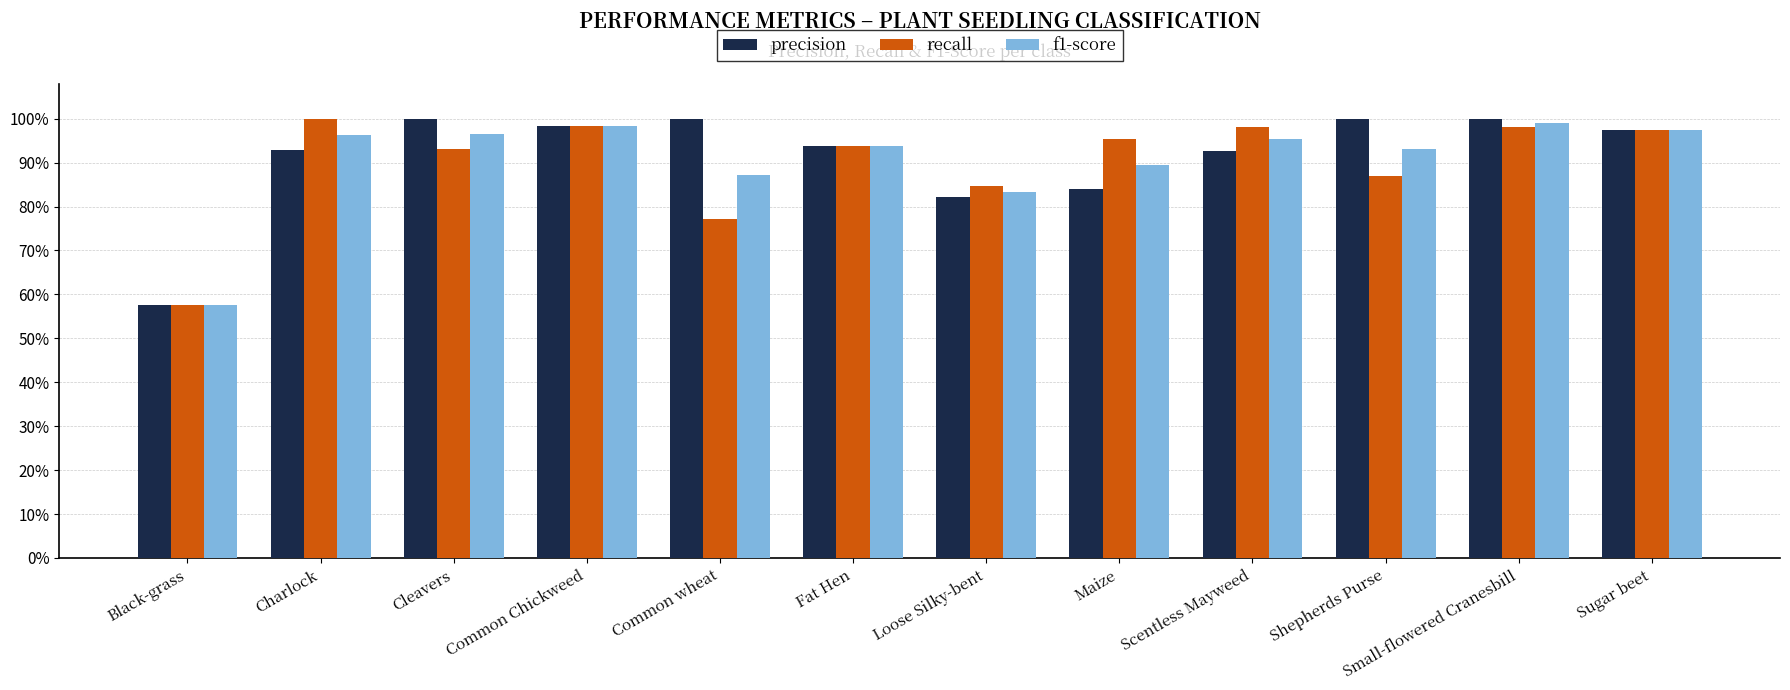

Reading right to left, transcribe all the data shown in this chart.

precision: 1.0	1.0	1.0	0.9	0.8	0.8	0.9	1.0	1.0	1.0	0.9	0.6
recall: 1.0	1.0	0.9	1.0	1.0	0.8	0.9	0.8	1.0	0.9	1.0	0.6
f1-score: 1.0	1.0	0.9	1.0	0.9	0.8	0.9	0.9	1.0	1.0	1.0	0.6